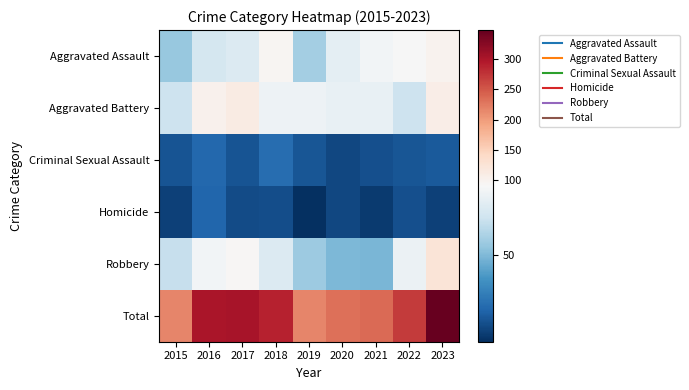

At which category does the chart reach its peak across all series?

2023